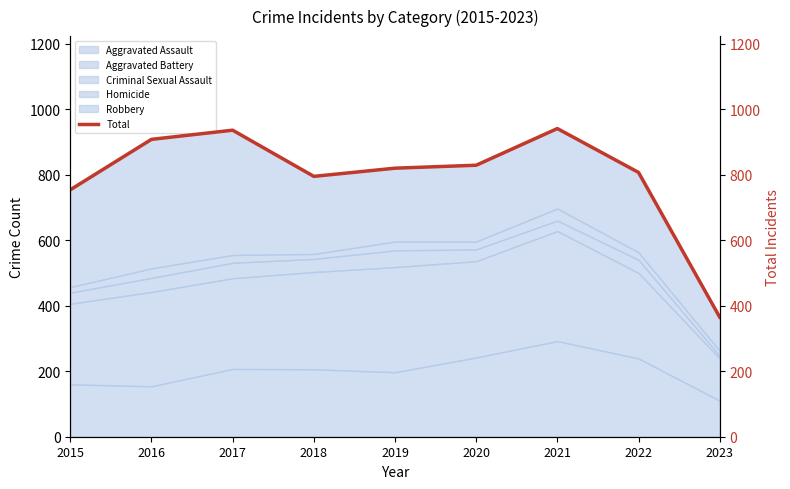

Where is the first local maximum?

2017